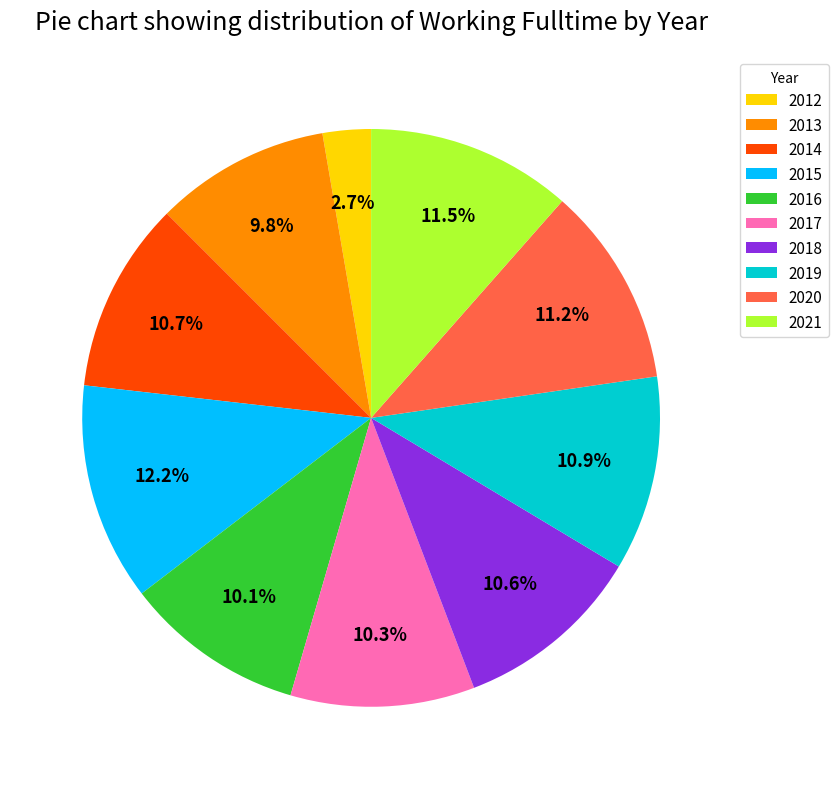

What portion of the pie excludes 2013?

90.2%